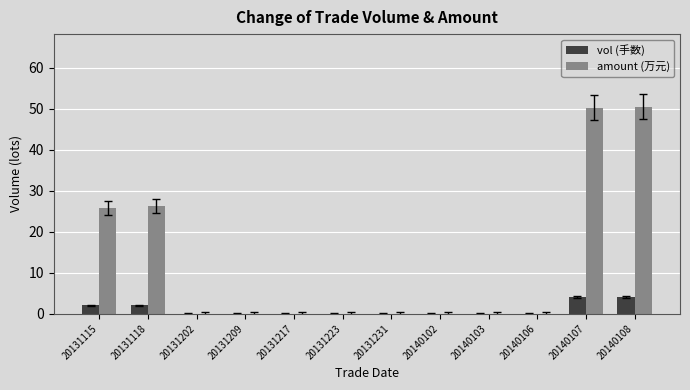

What is the maximum value for vol (手数)?

4.0